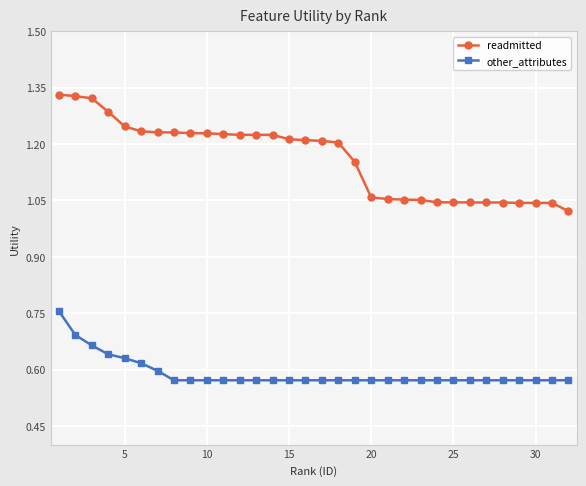

List the series in order of their overall mean, highest first.

readmitted, other_attributes